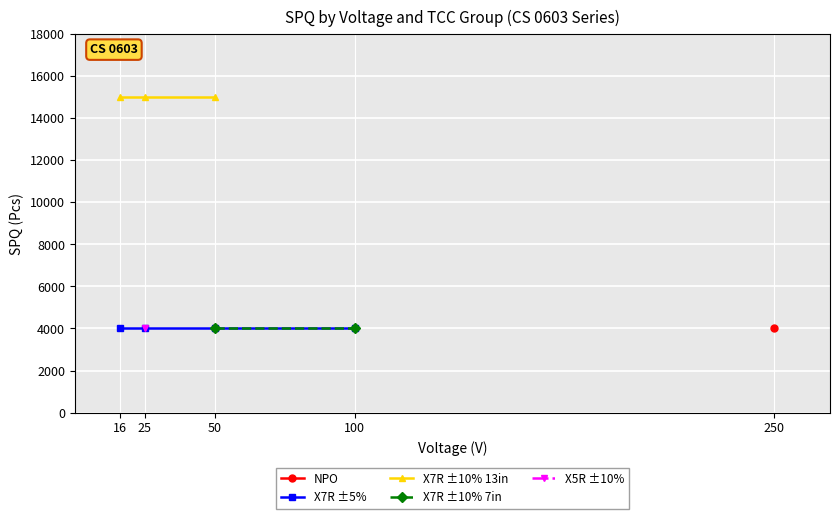

Read the X7R ±5% value at 25.

4000.0